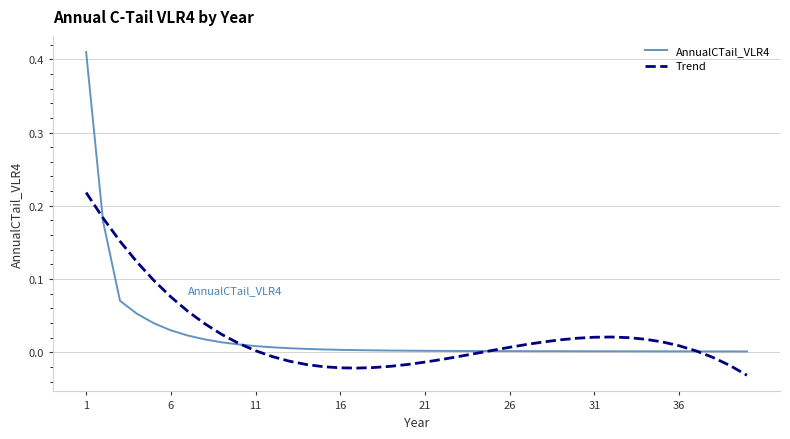

Which series has the largest range (max minus min)?

AnnualCTail_VLR4